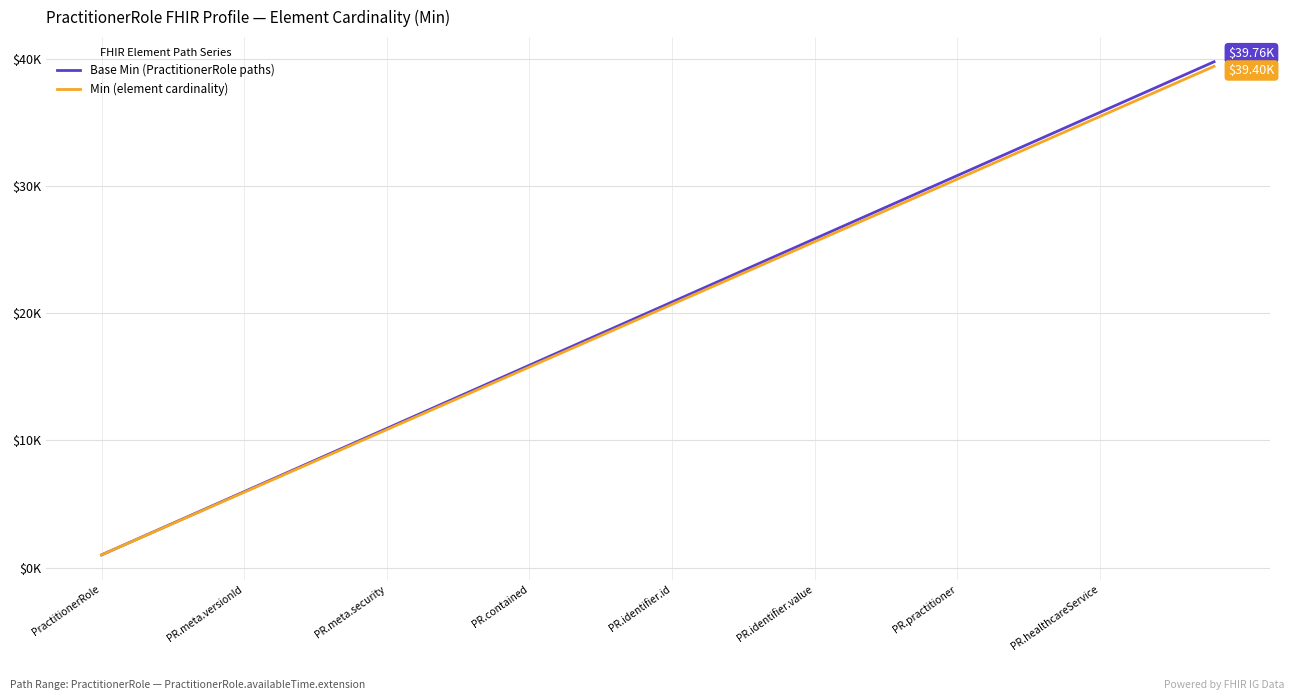

True or false: Min (element cardinality) has more than 1 points higher than both neighbors.

False